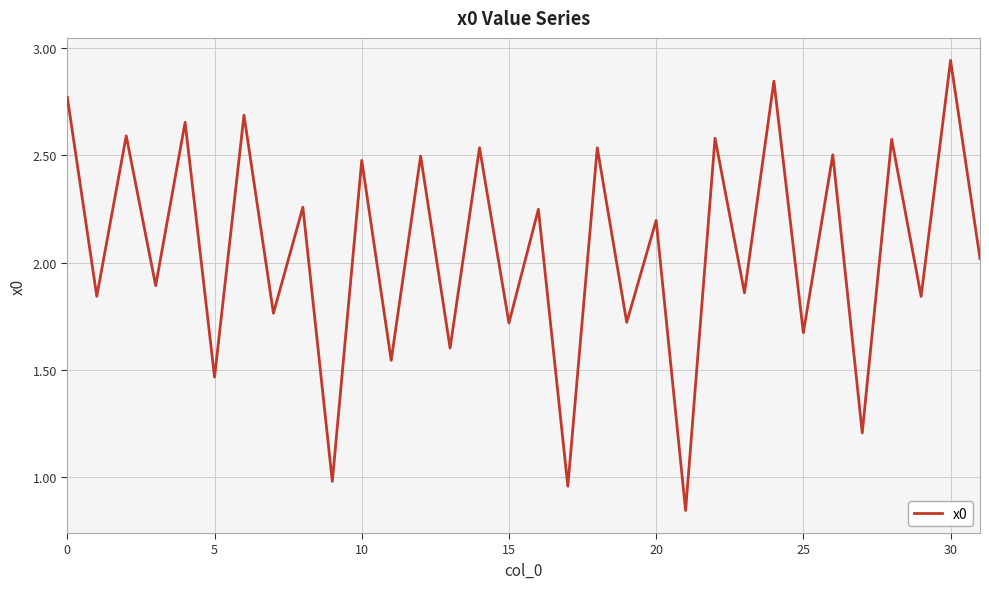

What is the difference between the maximum and minimum values?

2.1